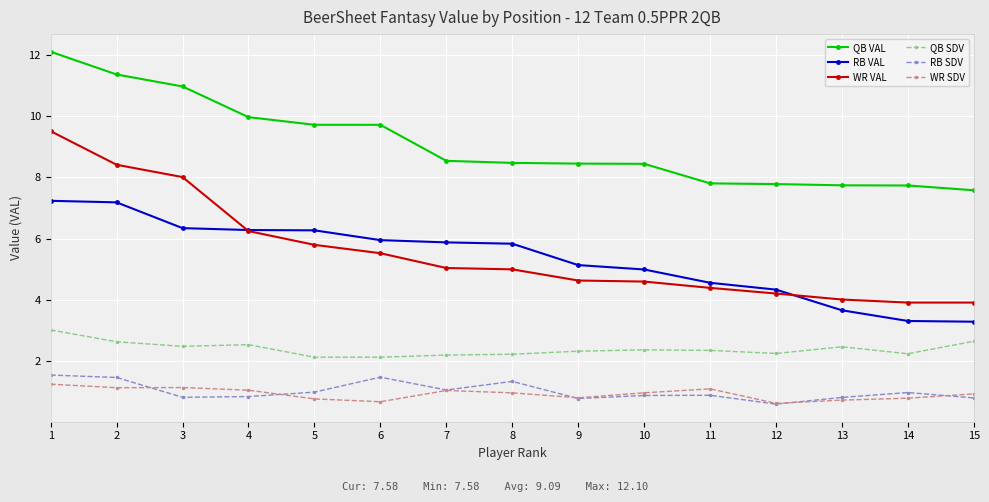

The value of RB VAL at 13 is 2.4. True or false?

False